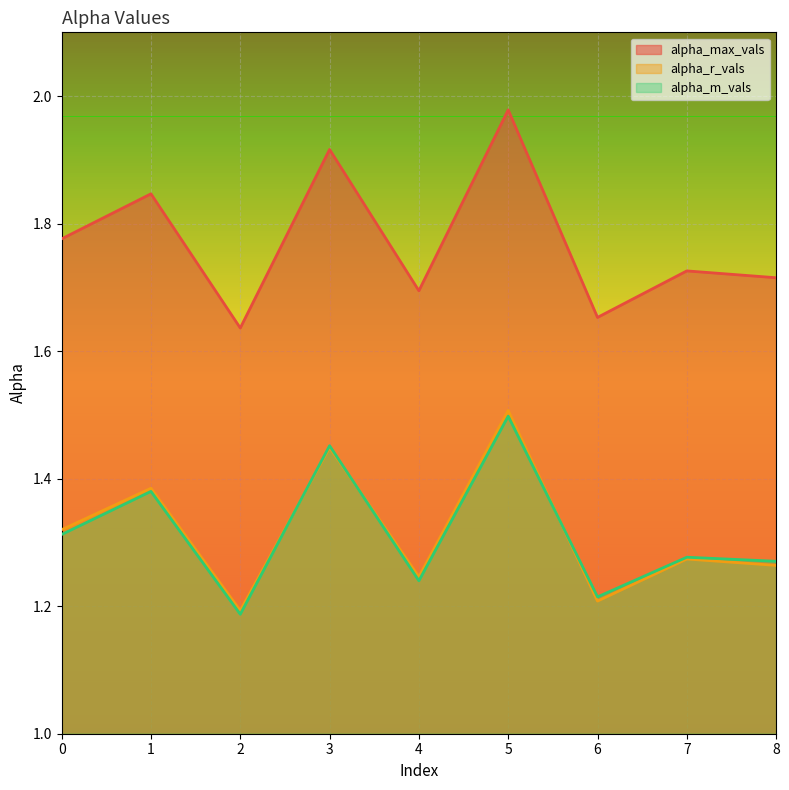

What is the sum of the alpha_max_vals values at 4 and 7?

3.4